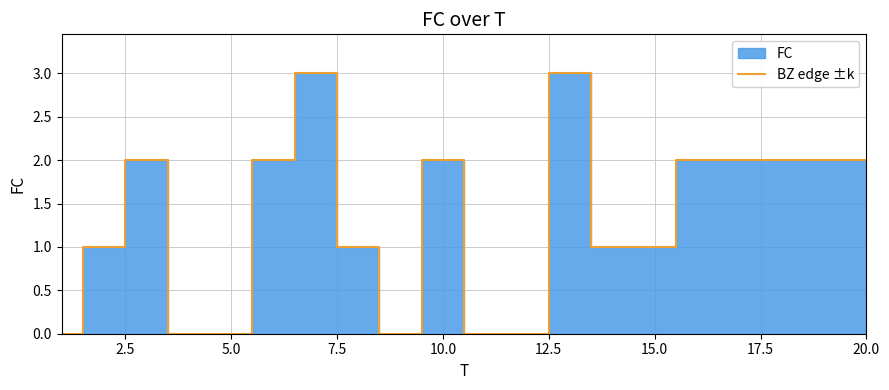

The BZ edge ±k series shows 2 at 10.0. True or false?

True